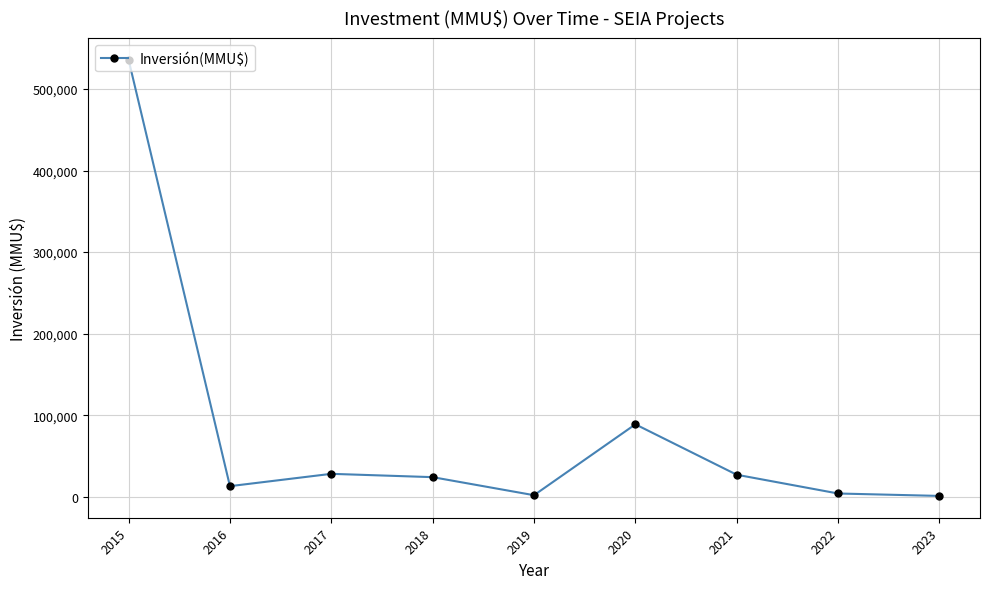

What is the change in value from 2015 to 2017?

-507784